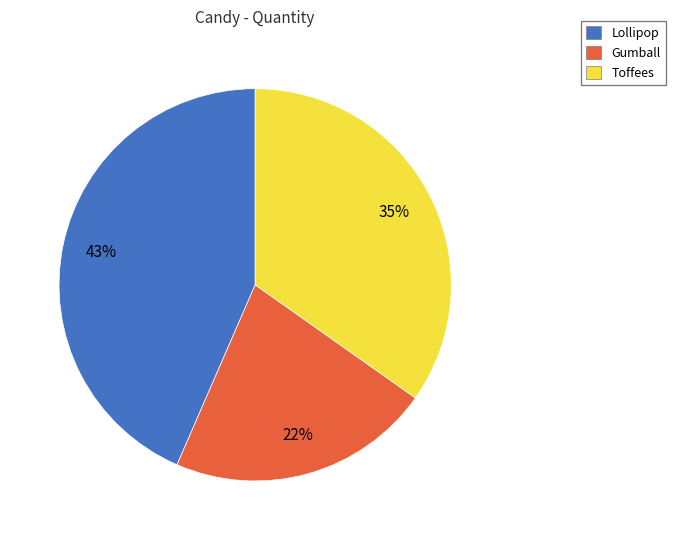

Count the number of slices in the pie.

3